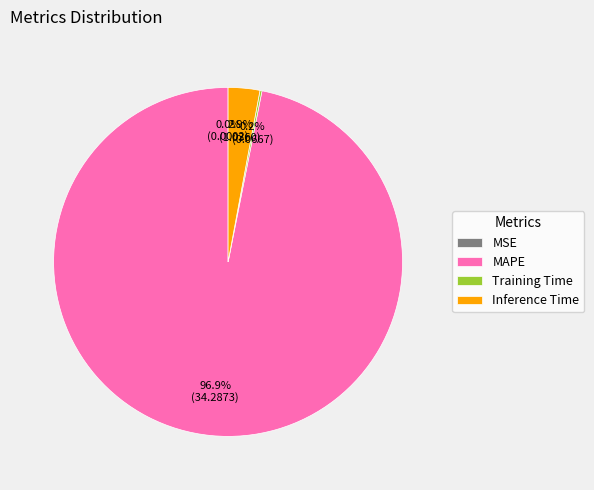

Is there a majority slice in this chart?

Yes